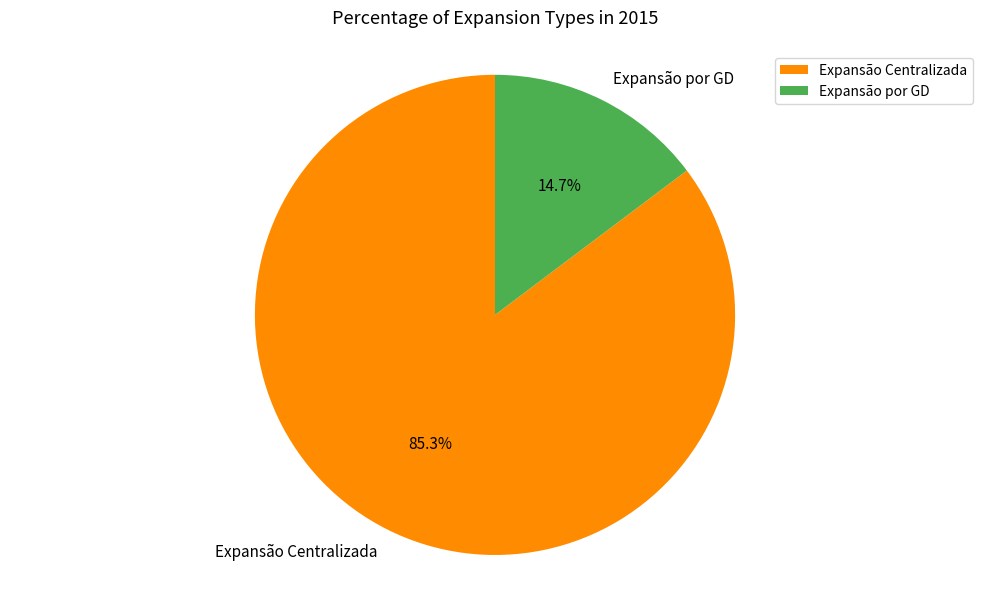

What is the ratio of the value at Expansão Centralizada to the value at Expansão por GD?

5.8